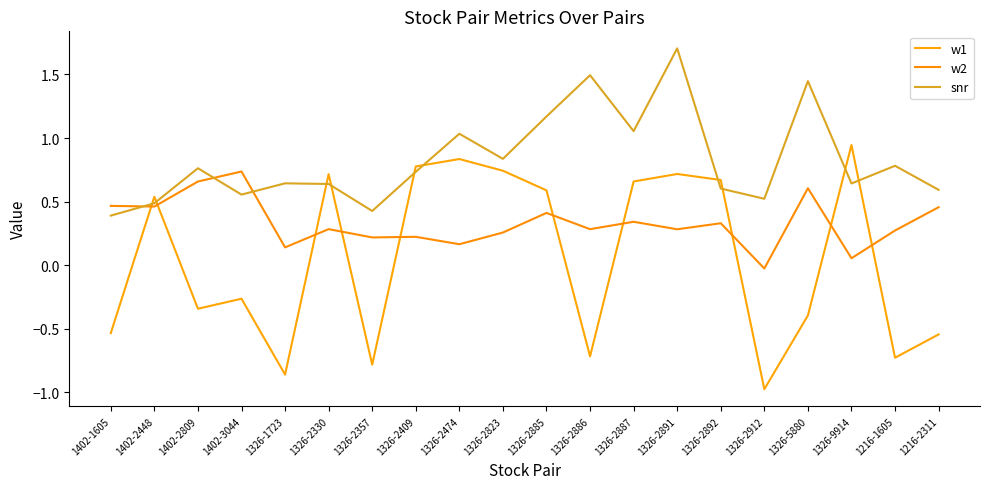

Reading left to right, list all the values displayed in this chart.

w1: 1402-1605=-0.5	1402-2448=0.5	1402-2809=-0.3	1402-3044=-0.3	1326-1723=-0.9	1326-2330=0.7	1326-2357=-0.8	1326-2409=0.8	1326-2474=0.8	1326-2823=0.7	1326-2885=0.6	1326-2886=-0.7	1326-2887=0.7	1326-2891=0.7	1326-2892=0.7	1326-2912=-1.0	1326-5880=-0.4	1326-9914=0.9	1216-1605=-0.7	1216-2311=-0.5
w2: 1402-1605=0.5	1402-2448=0.5	1402-2809=0.7	1402-3044=0.7	1326-1723=0.1	1326-2330=0.3	1326-2357=0.2	1326-2409=0.2	1326-2474=0.2	1326-2823=0.3	1326-2885=0.4	1326-2886=0.3	1326-2887=0.3	1326-2891=0.3	1326-2892=0.3	1326-2912=-0.0	1326-5880=0.6	1326-9914=0.1	1216-1605=0.3	1216-2311=0.5
snr: 1402-1605=0.4	1402-2448=0.5	1402-2809=0.8	1402-3044=0.6	1326-1723=0.6	1326-2330=0.6	1326-2357=0.4	1326-2409=0.7	1326-2474=1.0	1326-2823=0.8	1326-2885=1.2	1326-2886=1.5	1326-2887=1.1	1326-2891=1.7	1326-2892=0.6	1326-2912=0.5	1326-5880=1.4	1326-9914=0.6	1216-1605=0.8	1216-2311=0.6